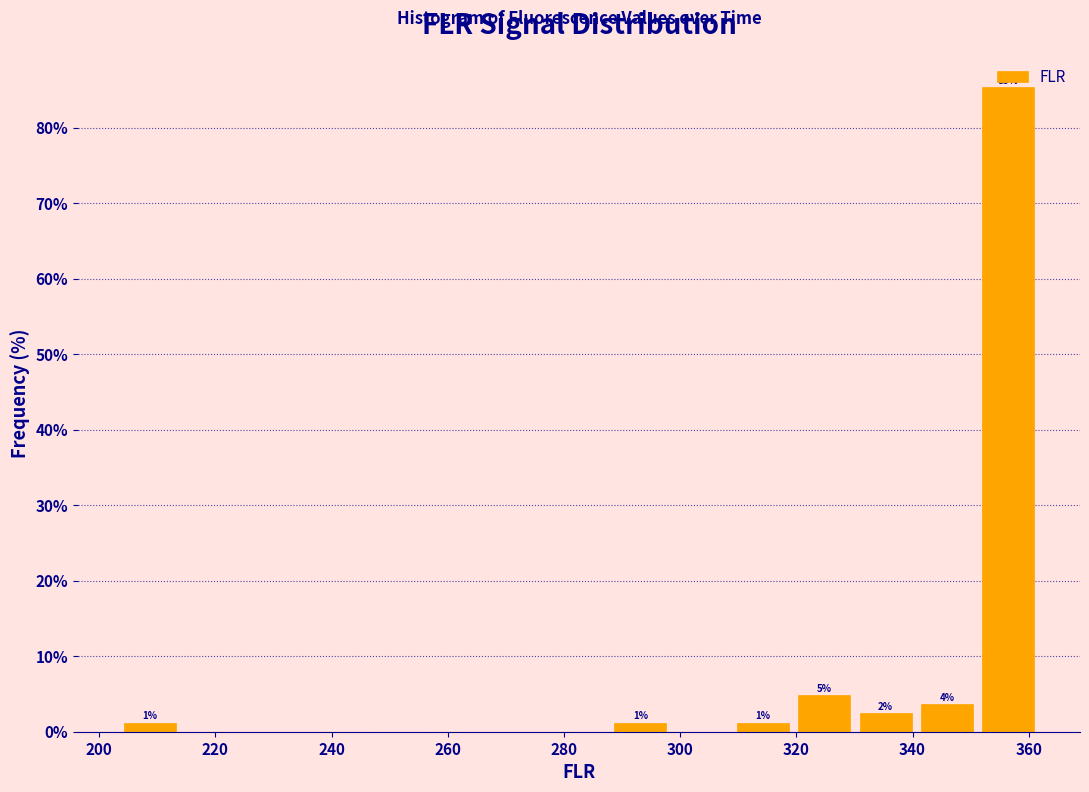

Which range on the x-axis has the tallest bar?

352 to 362